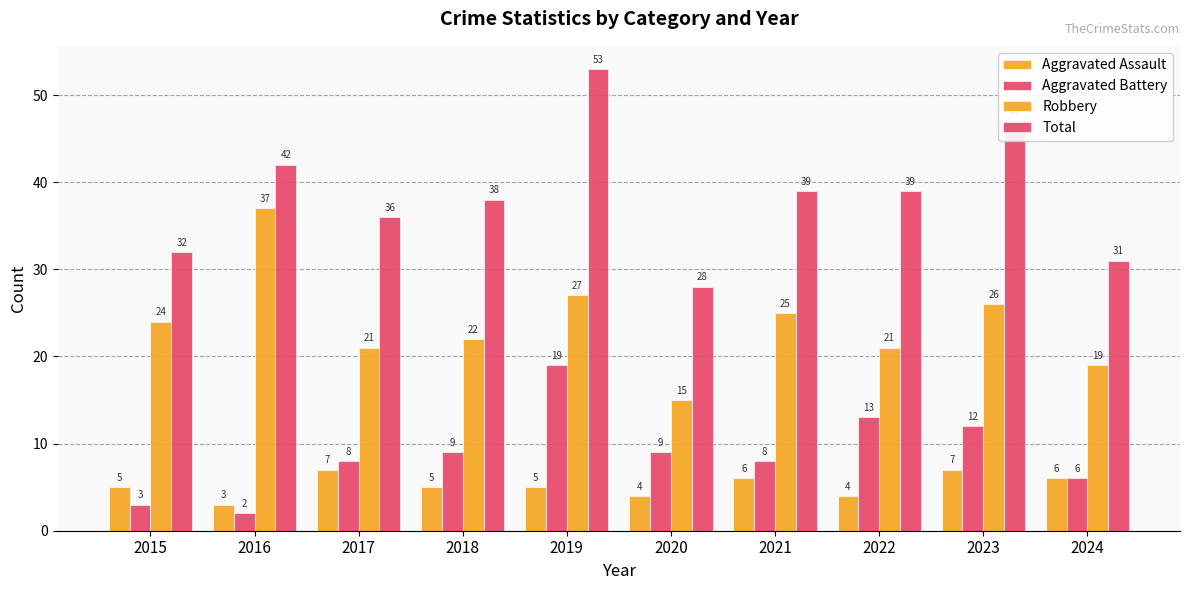

The Total series shows 53 at 2019. True or false?

True